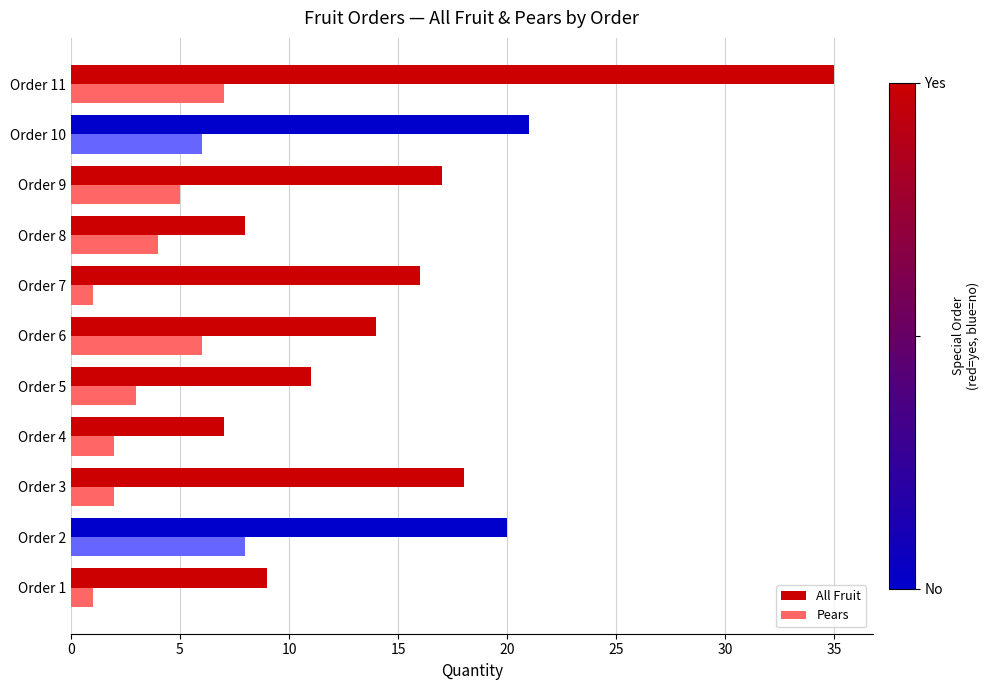

List the series in order of their peak value, highest first.

All Fruit, Pears